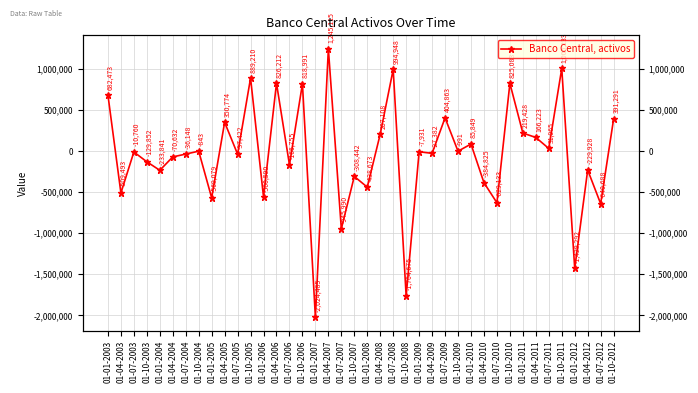

What is the change in value from 01-01-2005 to 01-04-2005?

+919853